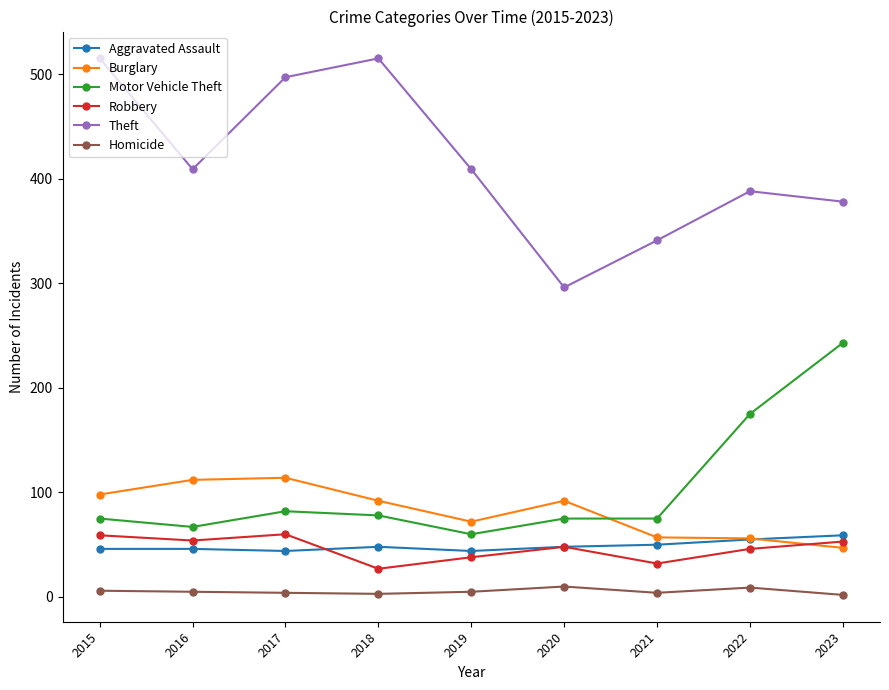

In Theft, how many points are lower than both neighbors (excluding endpoints)?

2